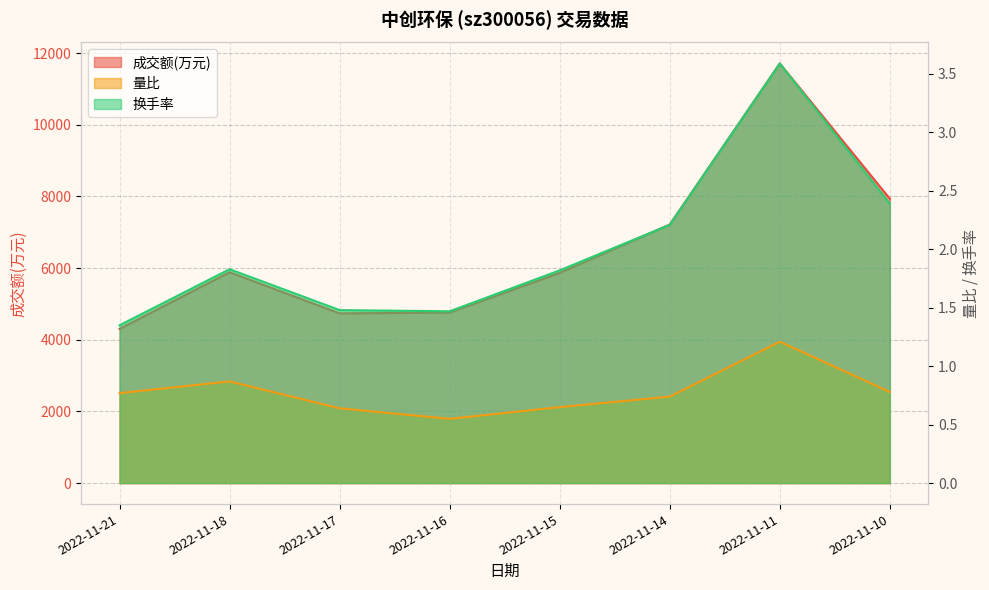

Which series has the widest spread of values?

成交额(万元)